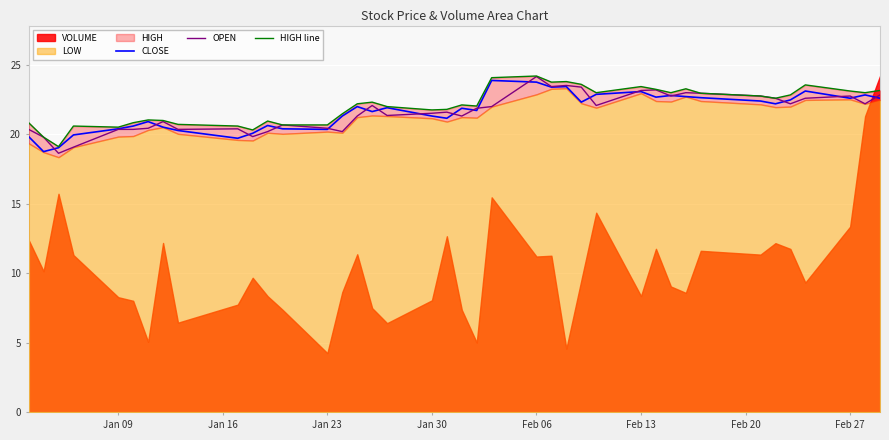

True or false: CLOSE has more than 0 interior local peaks.

True